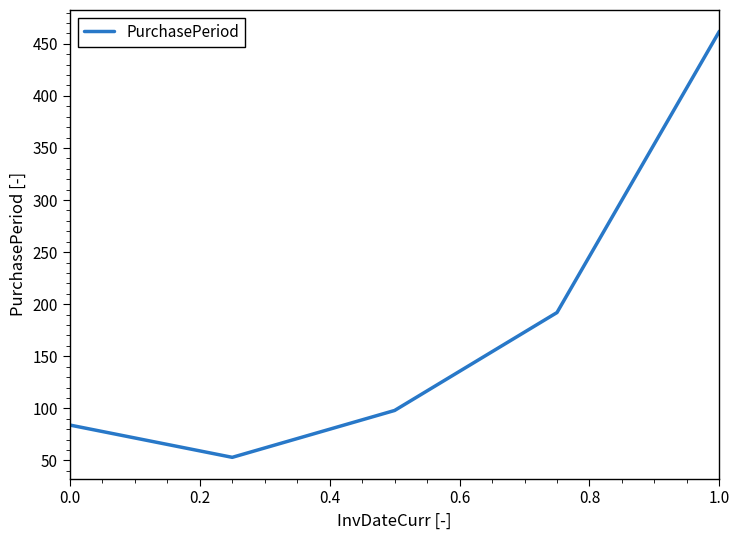

How many interior local valleys (lower than both neighbors) does the data have?

1